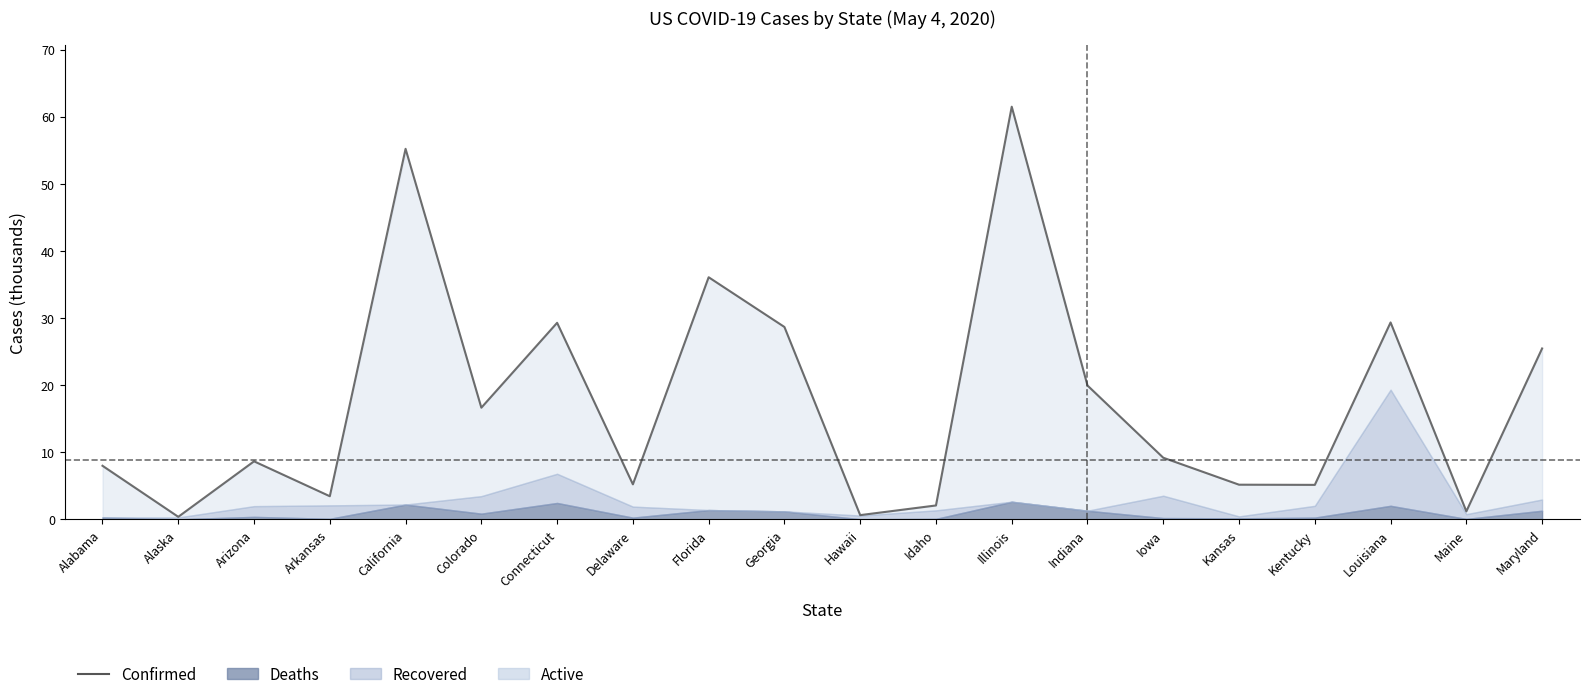

List the labels in order of value, smallest first.

Alaska, Hawaii, Maine, Idaho, Arkansas, Kentucky, Kansas, Delaware, Alabama, Arizona, Iowa, Colorado, Indiana, Maryland, Georgia, Connecticut, Louisiana, Florida, California, Illinois